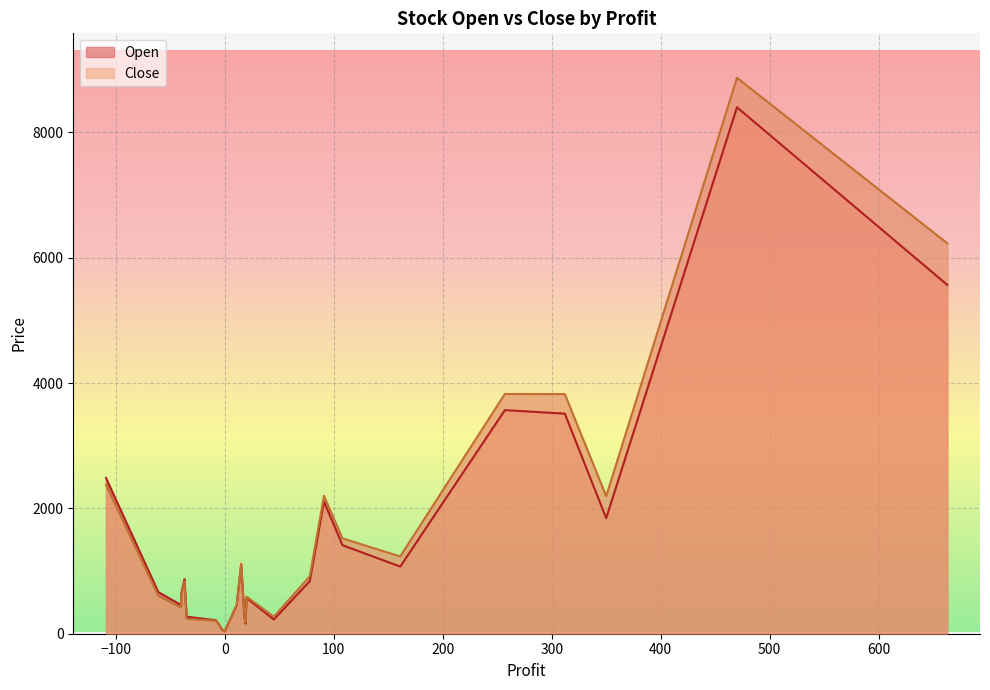

What is the difference between the maximum and second lowest values in the Open series?

8340.0